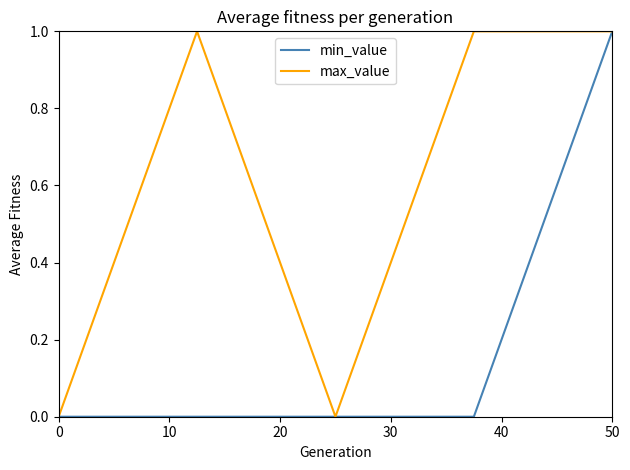

Rank the series by their average value, from highest to lowest.

max_value, min_value